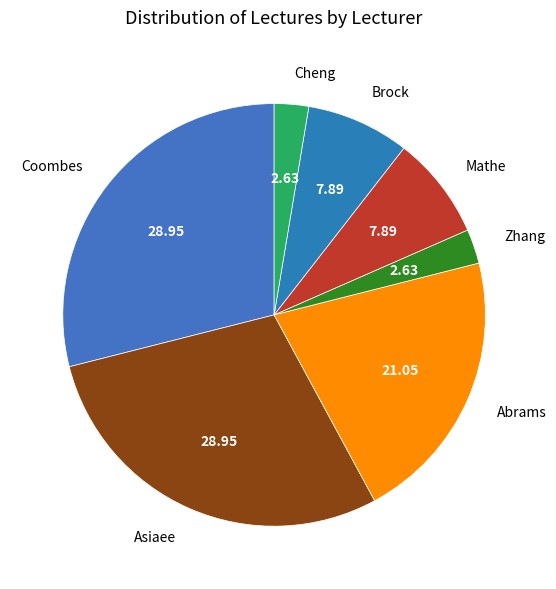

How many slices are in this pie chart?

7